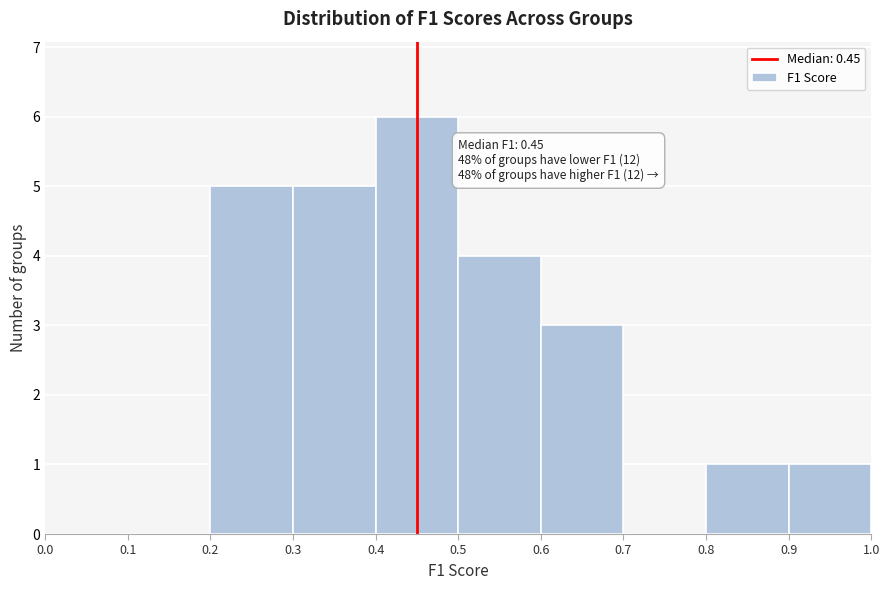

Which range on the x-axis has the tallest bar?

0.4 to 0.5